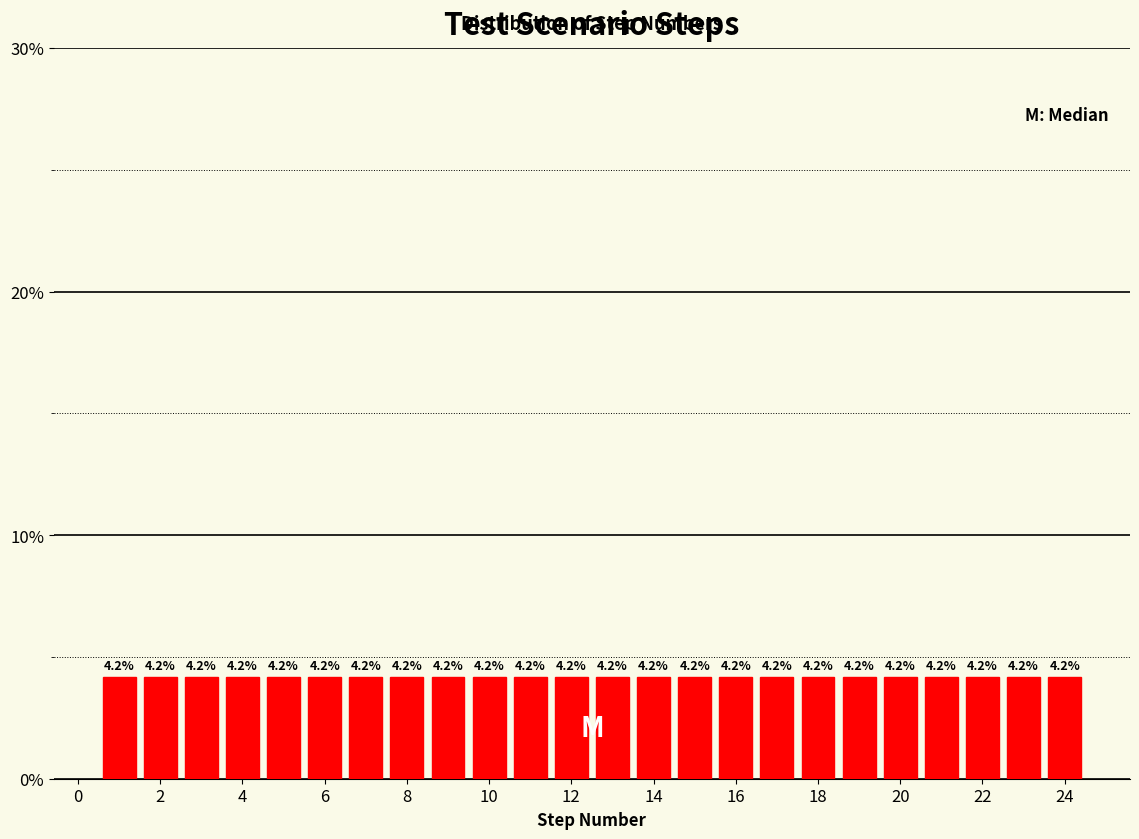

How tall is the bar that spans 6.5 to 7.5 on the x-axis? The bar edges are not printed on the chart, so give them approximately, as read against the axis.

4.2